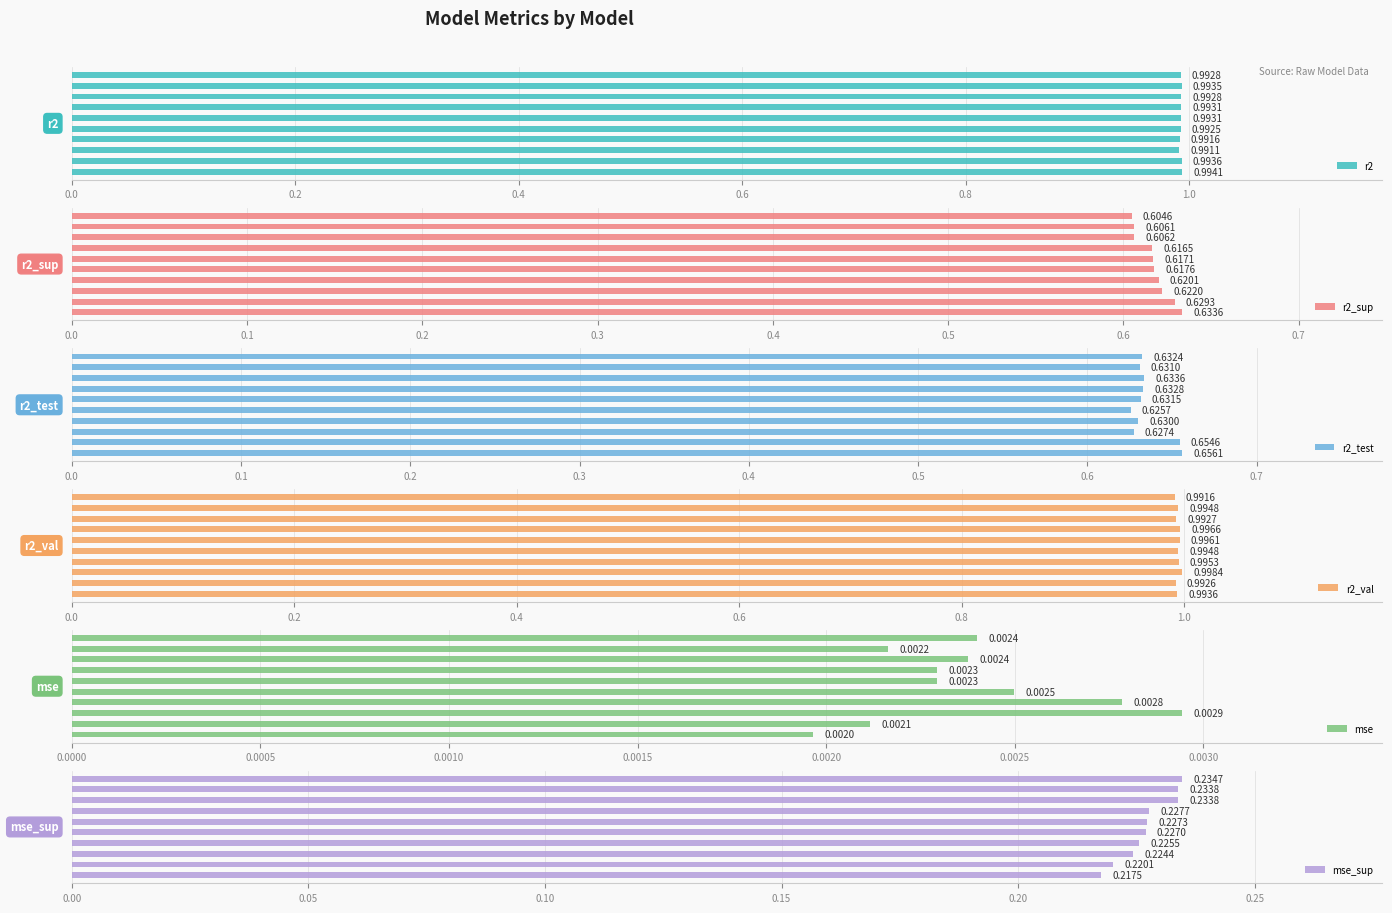

The mse_sup series shows 0.2 at 1.0. True or false?

True